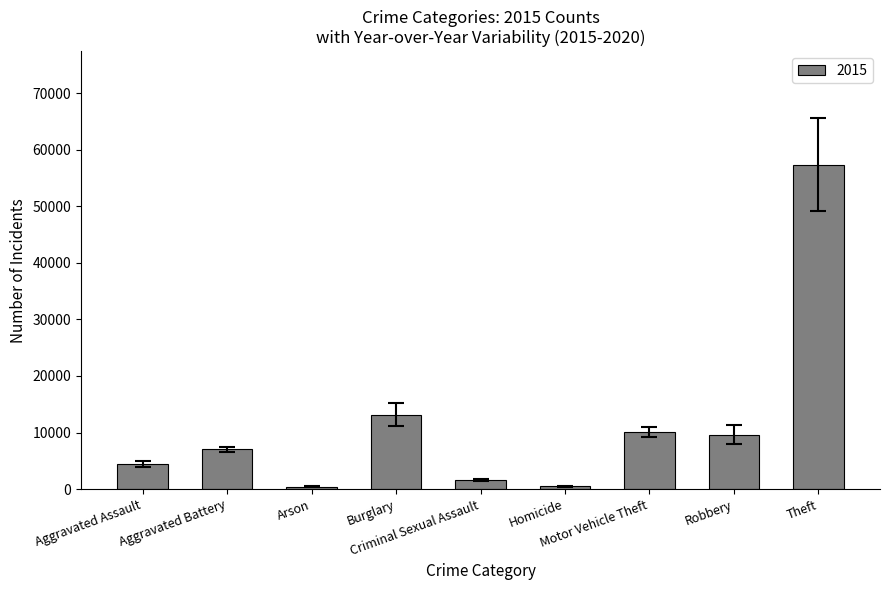

What is the sum of all values?

104374